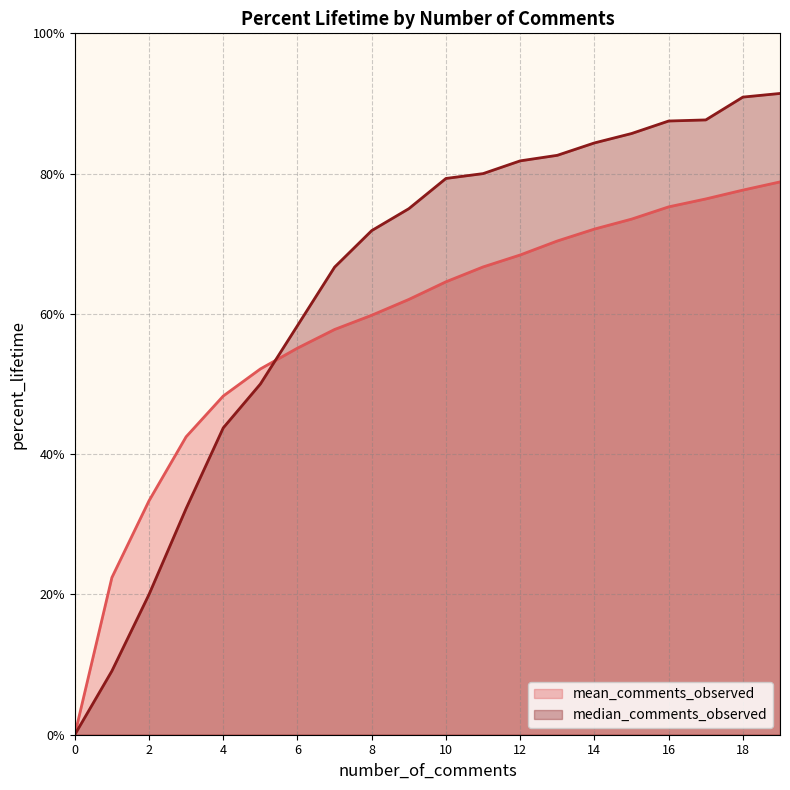

Which has a higher value, 9 or 5?

9